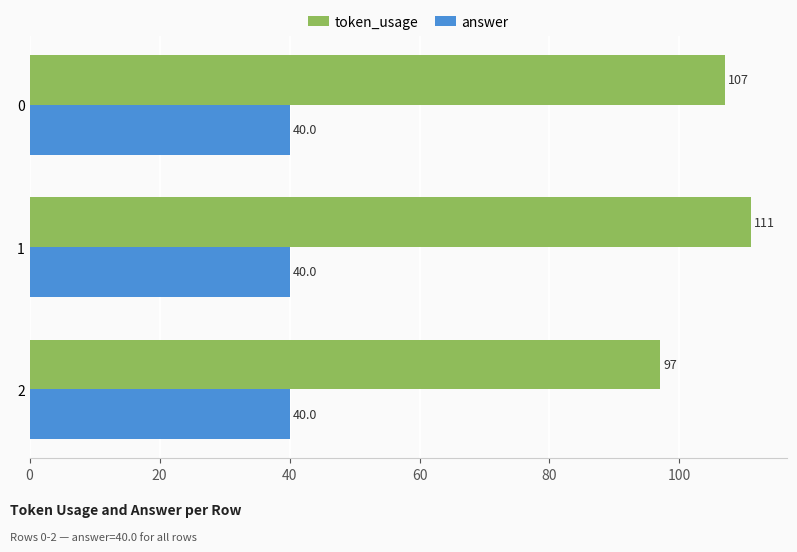

What is the lowest value of the token_usage series?

97